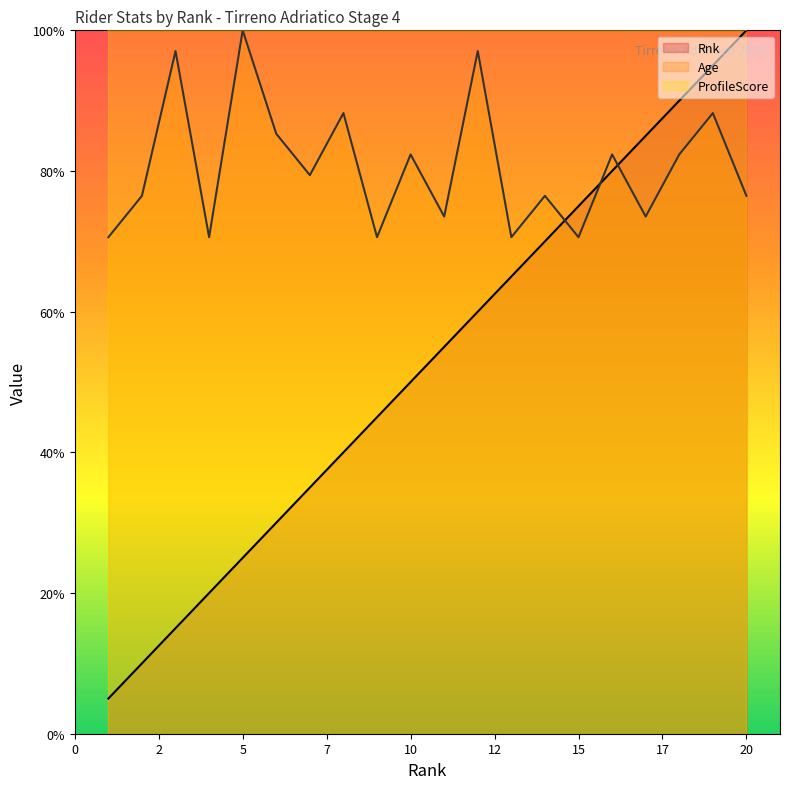

At which label does Age reach its peak?

5